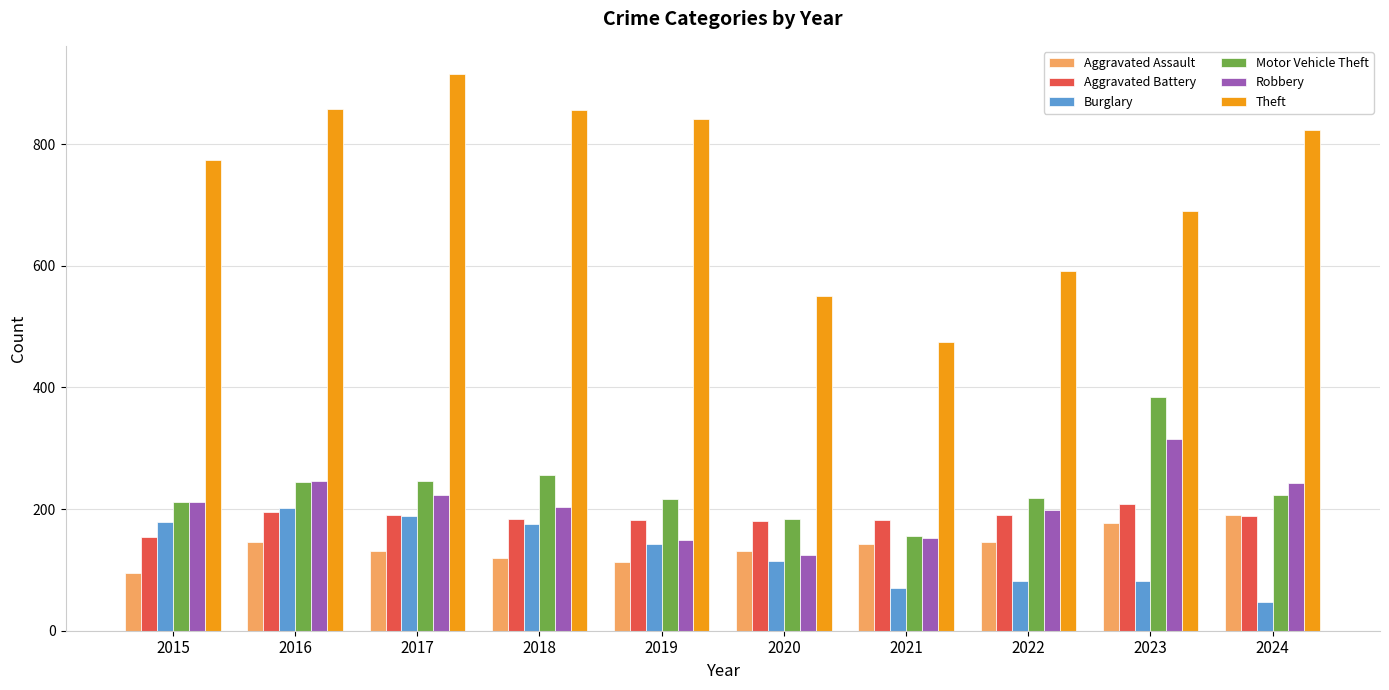

Is it true that Aggravated Assault equals 190 at 2024?

True